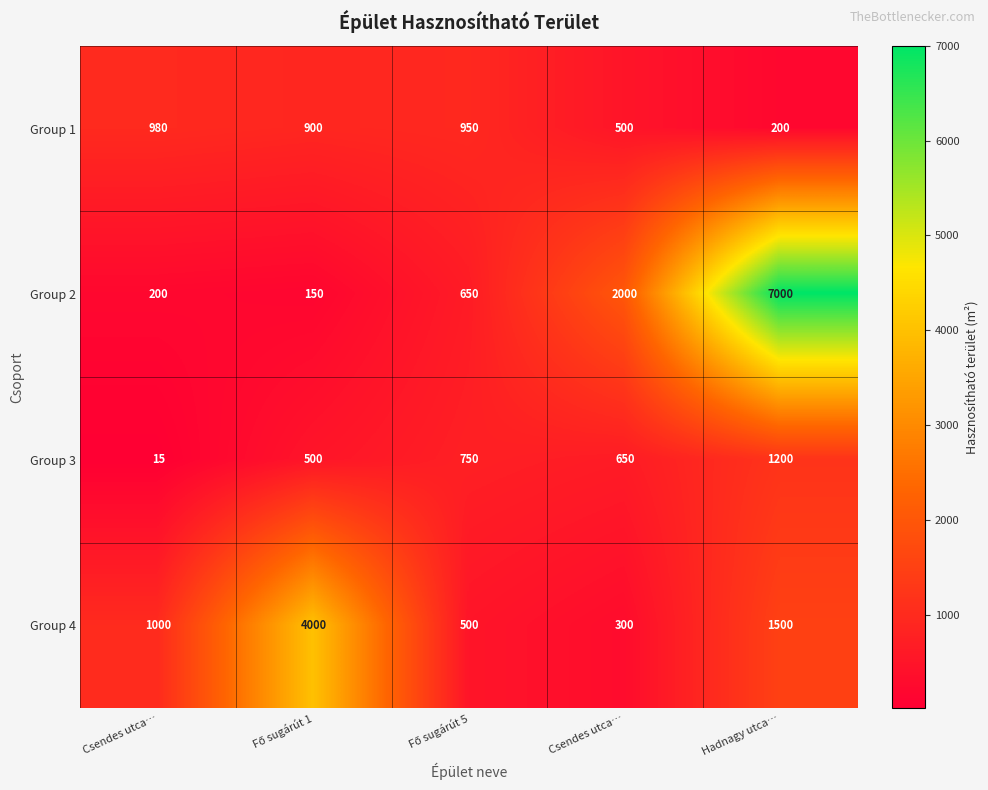

Reading left to right, what are all the values shown in this chart?

Group 1: Csendes utca…=980	Fő sugárút 1=900	Fő sugárút 5=950	Csendes utca…=500	Hadnagy utca…=200
Group 2: Csendes utca…=200	Fő sugárút 1=150	Fő sugárút 5=650	Csendes utca…=2000	Hadnagy utca…=7000
Group 3: Csendes utca…=15	Fő sugárút 1=500	Fő sugárút 5=750	Csendes utca…=650	Hadnagy utca…=1200
Group 4: Csendes utca…=1000	Fő sugárút 1=4000	Fő sugárút 5=500	Csendes utca…=300	Hadnagy utca…=1500